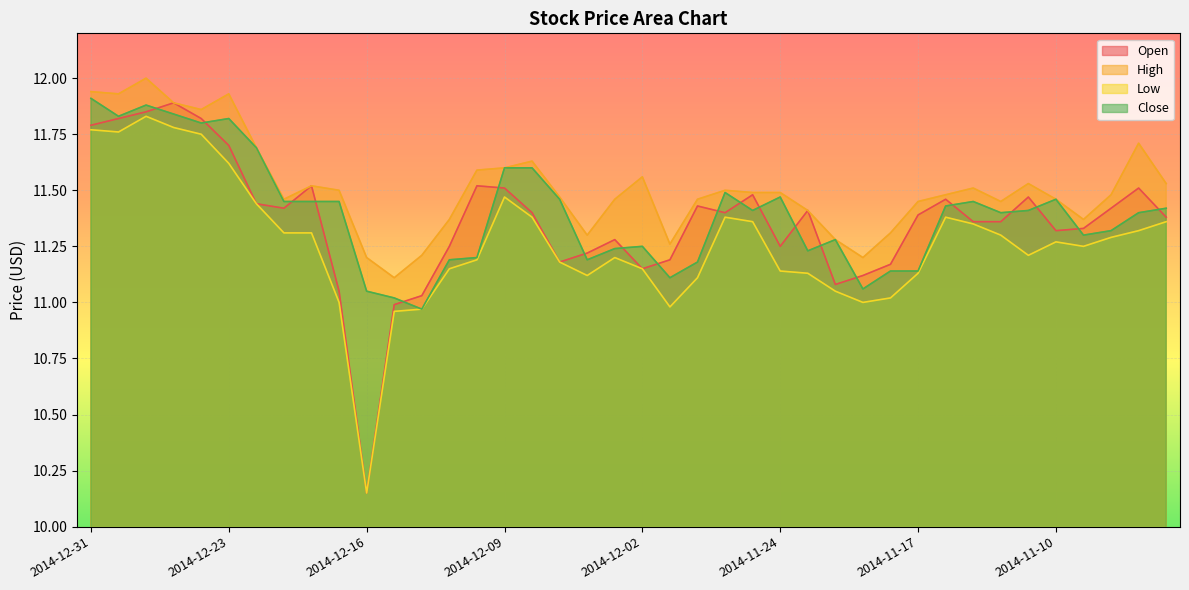

How many categories are shown in the chart?

40